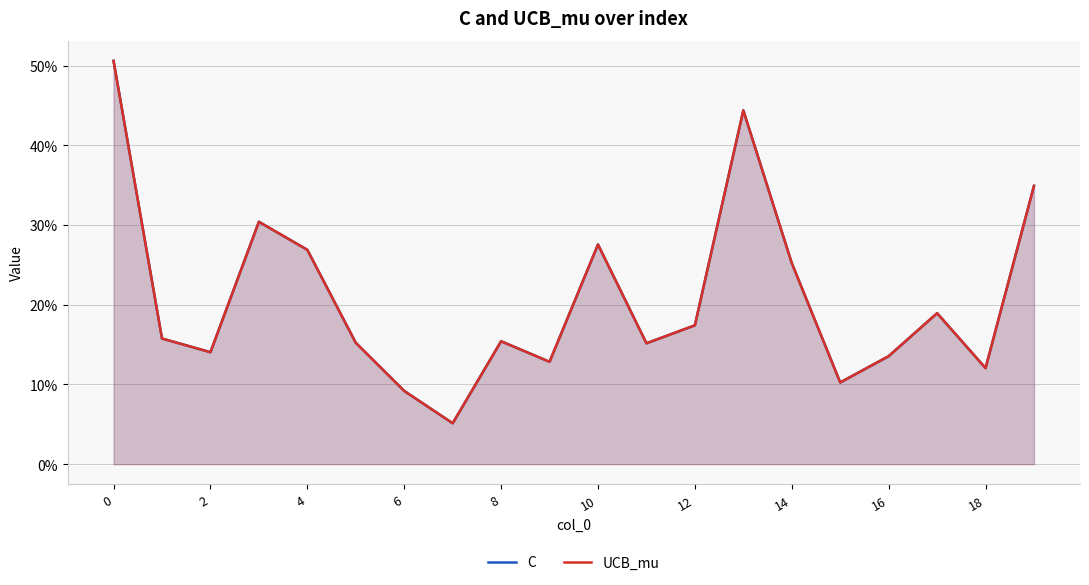

After their last crossing, which series has the higher values: UCB_mu or C?

C